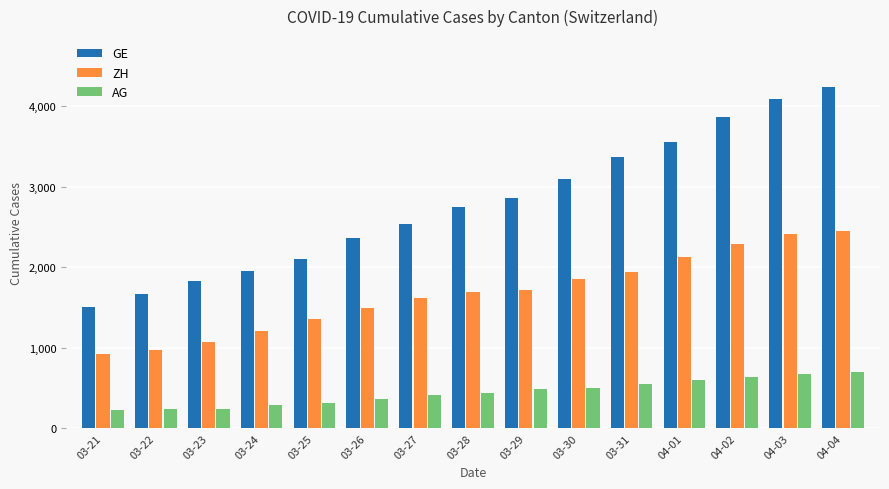

True or false: GE has a value of 601 at 03-24.

False